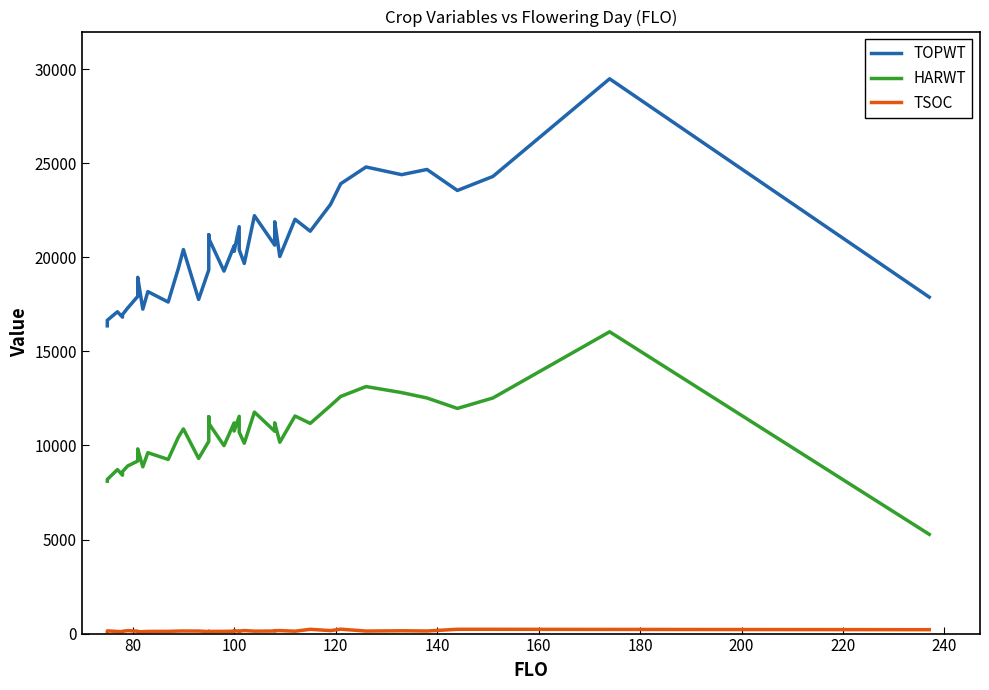

Is the value of TOPWT at 38 greater than the value of HARWT at 12?

Yes